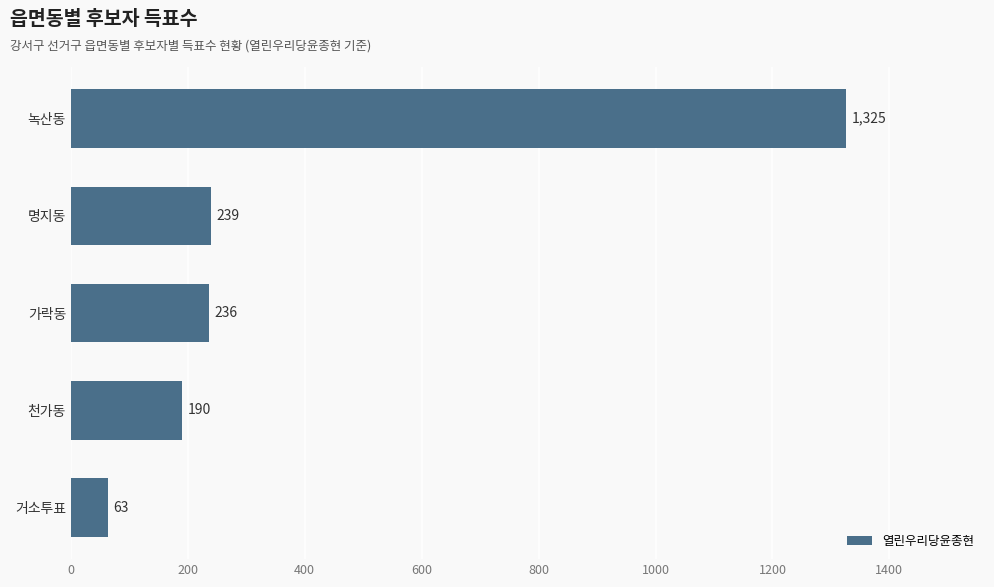

What is the difference between the maximum and minimum values?

1262